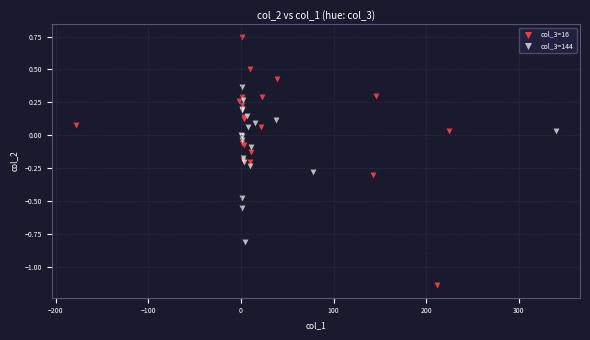

Which series has the widest spread of Y values?

col_3=16